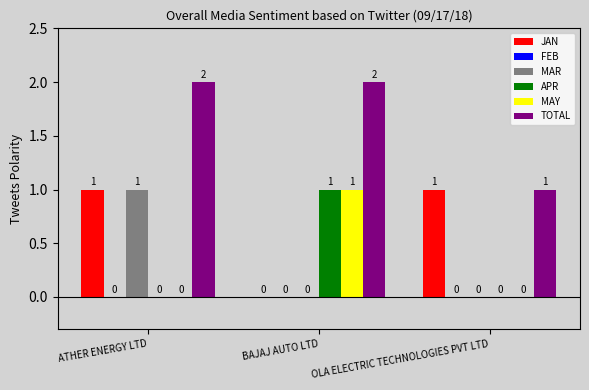

Is the value of APR at ATHER ENERGY LTD greater than the value of MAY at BAJAJ AUTO LTD?

No